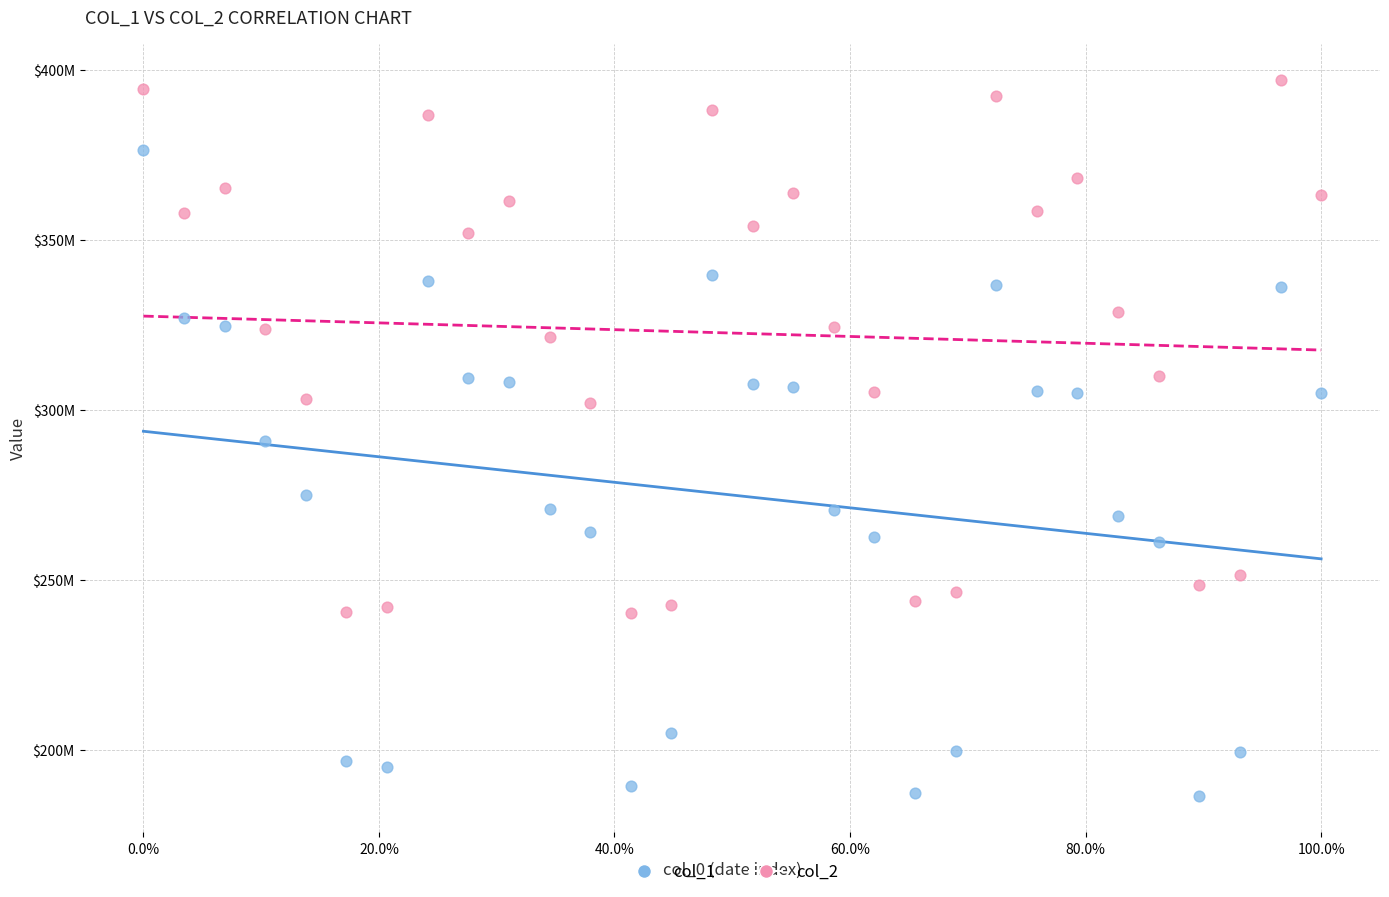

What are all the series names shown in the legend?

col_1, col_2